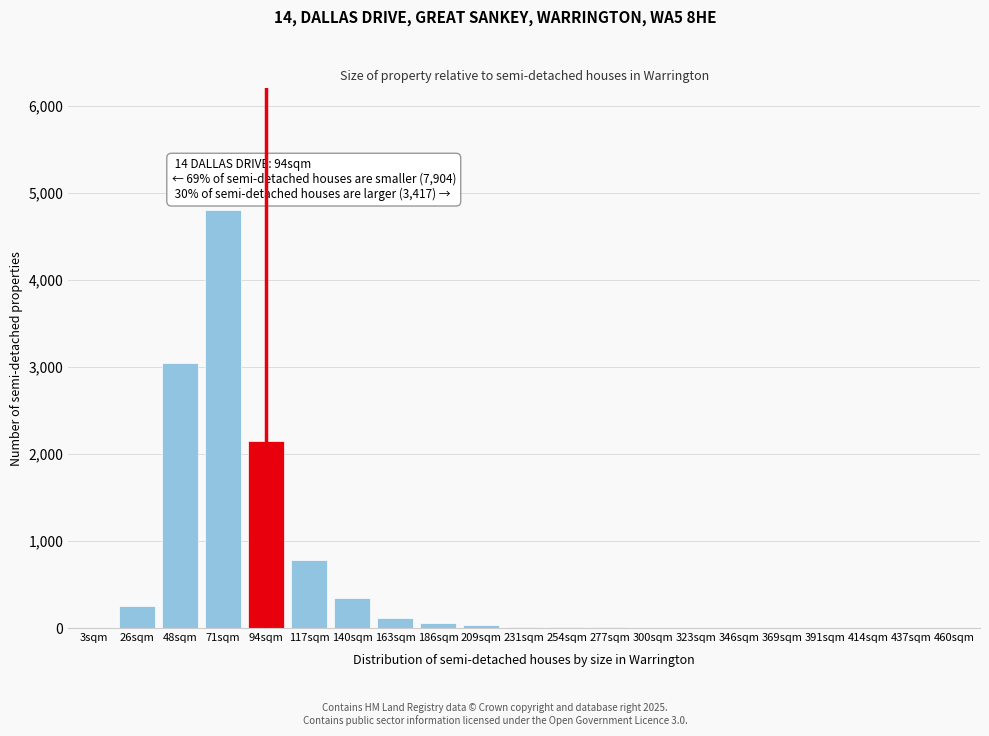

At which label is the value closest to 2400?

94sqm